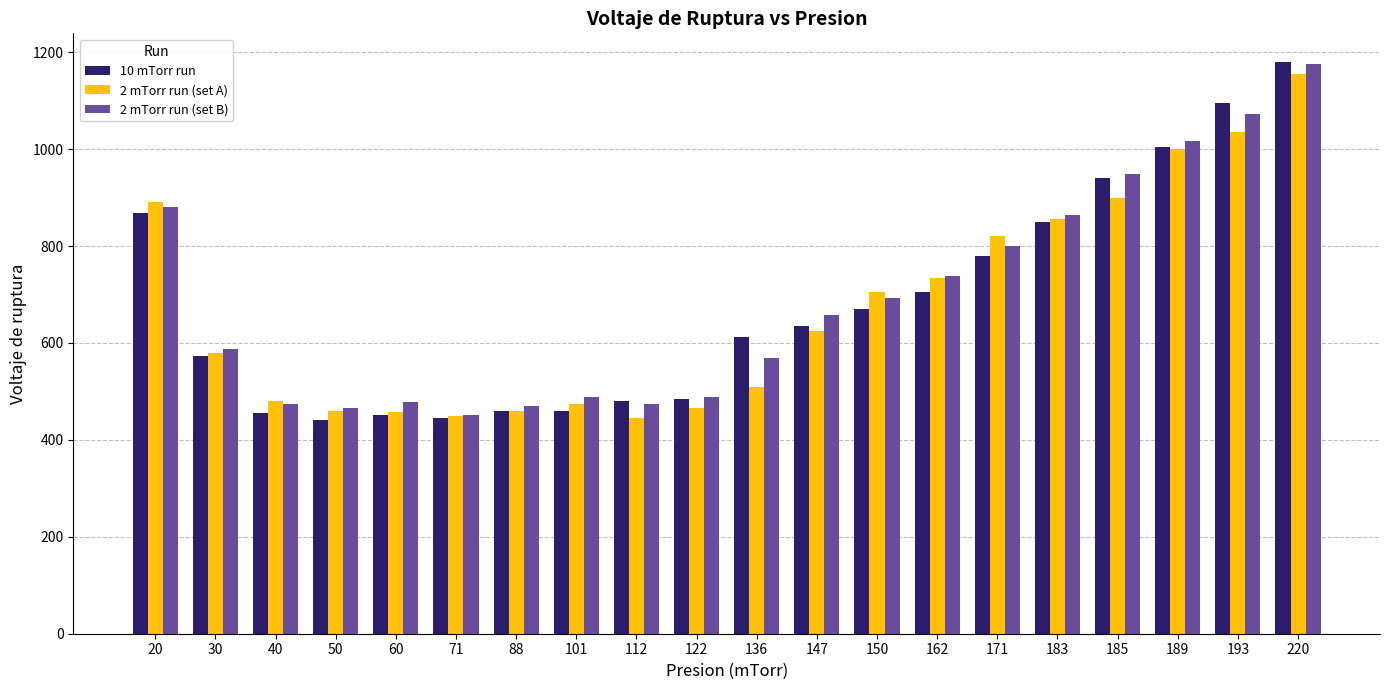

At which label is 2 mTorr run (set B) closest to 813?

171